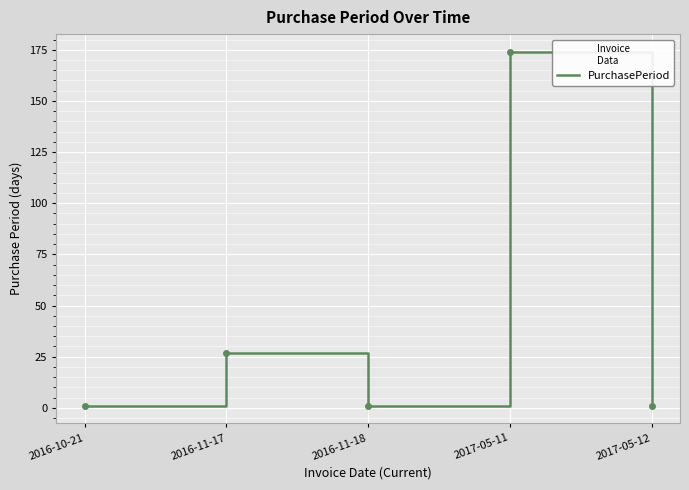

What is the smallest value displayed?

1